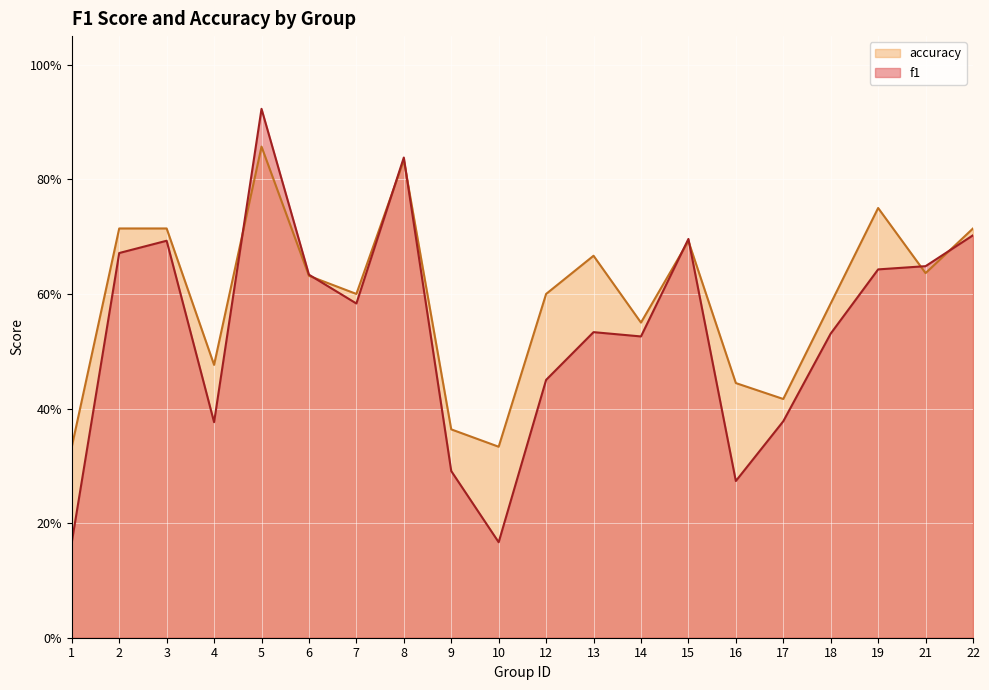

Reading left to right, transcribe all the data shown in this chart.

f1: 0.2	0.7	0.7	0.4	0.9	0.6	0.6	0.8	0.3	0.2	0.5	0.5	0.5	0.7	0.3	0.4	0.5	0.6	0.6	0.7
accuracy: 0.3	0.7	0.7	0.5	0.9	0.6	0.6	0.8	0.4	0.3	0.6	0.7	0.6	0.7	0.4	0.4	0.6	0.8	0.6	0.7